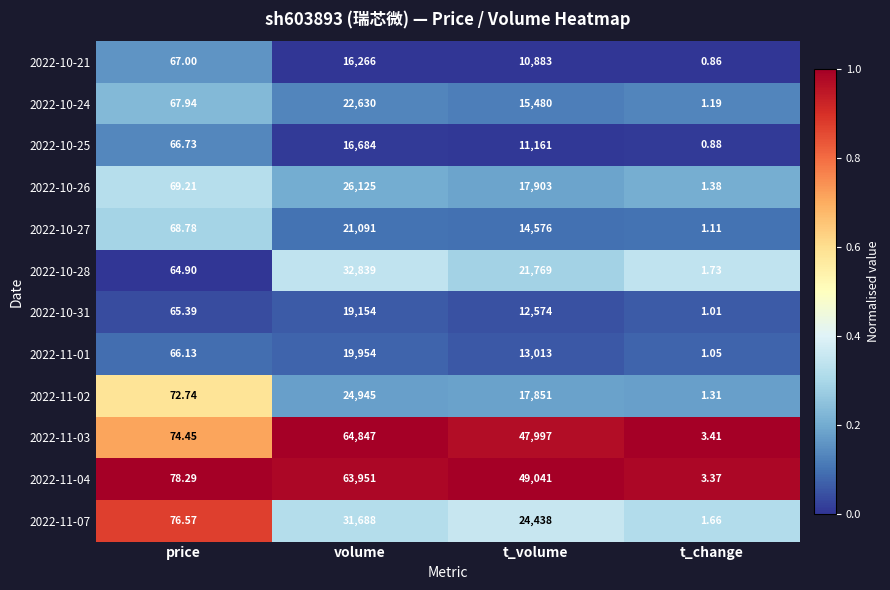

Is the value of 2022-11-03 at t_change greater than the value of 2022-11-01 at volume?

No